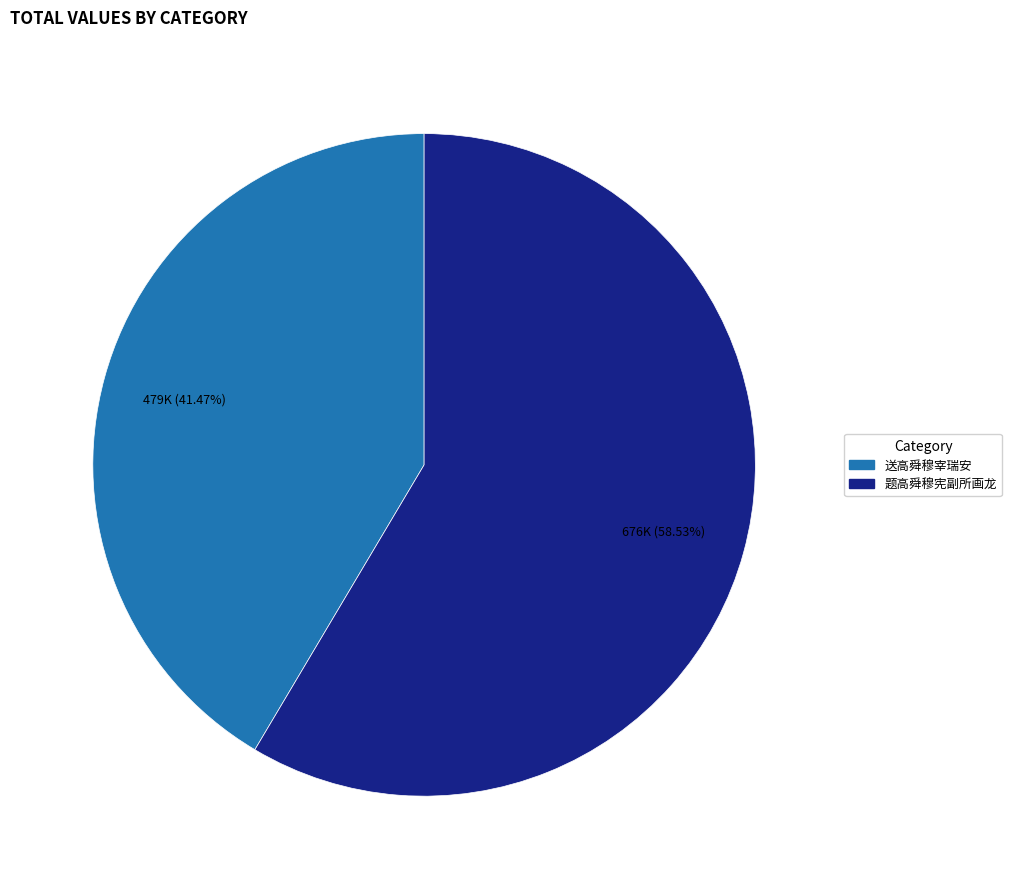

To the nearest percent, what is the difference between the largest and smallest slice percentages?

17%